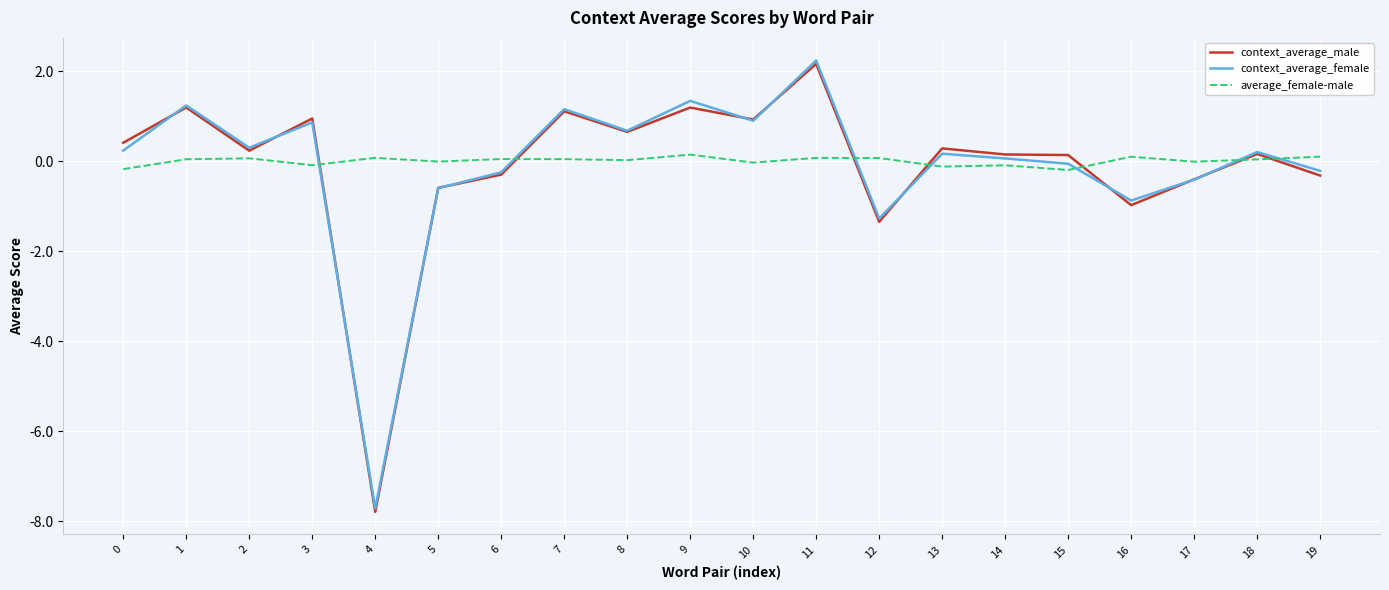

The value of context_average_female at 8 is 0.2. True or false?

False